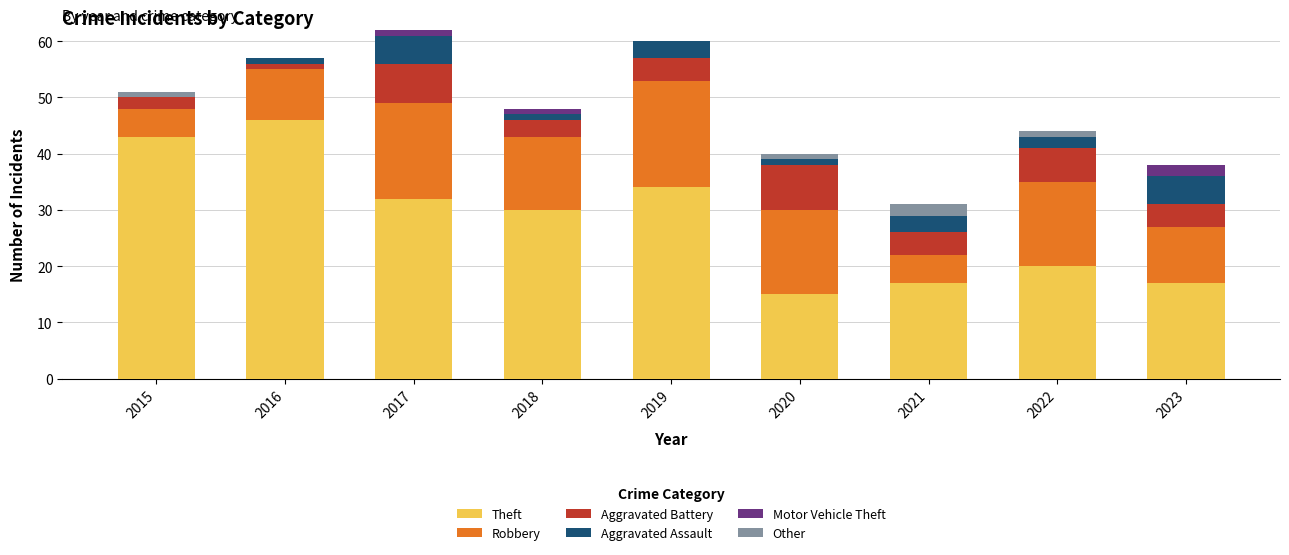

What is the total value across all series at 2021?

31